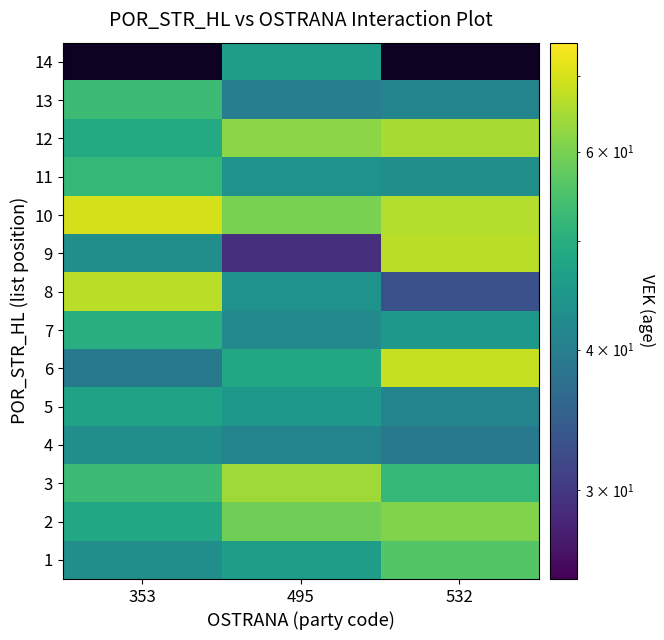

What is the greatest value displayed?

70.0